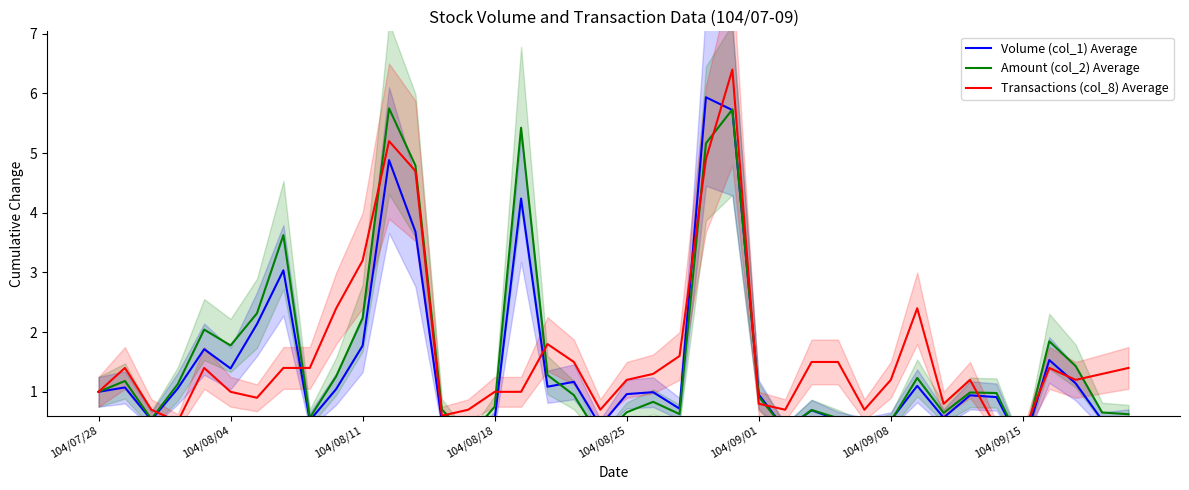

What is the spread (max minus min) of values at 33?

0.3